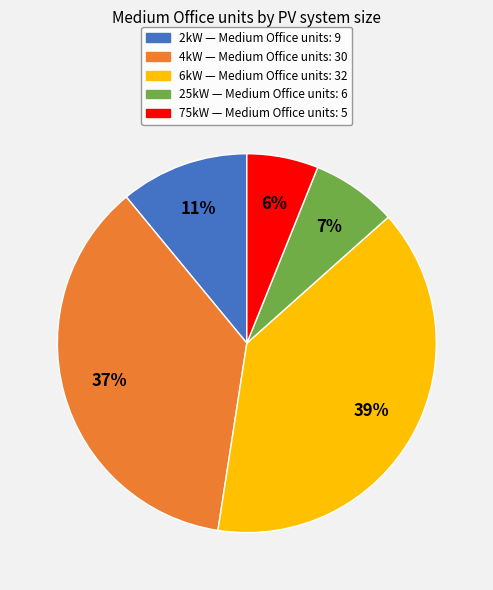

What is the largest slice in the pie chart?

6kW